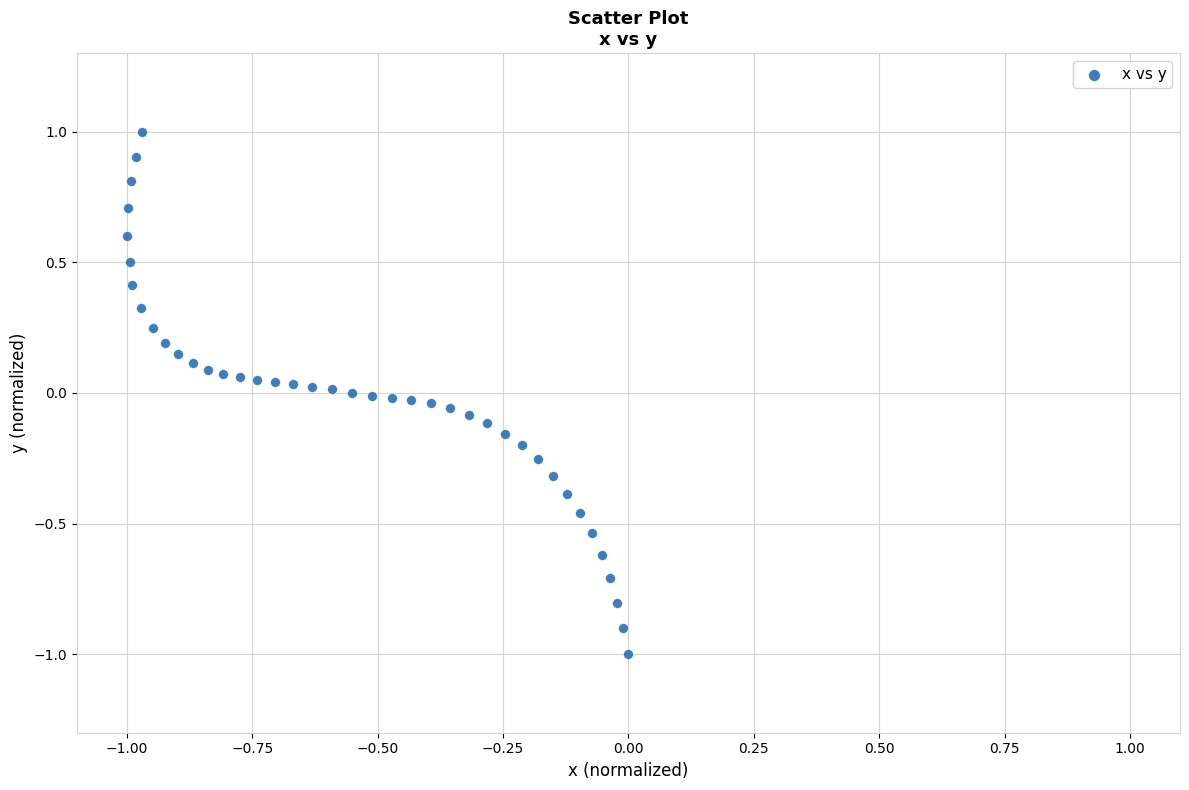

What is the range of X values (max minus min)?

1.0